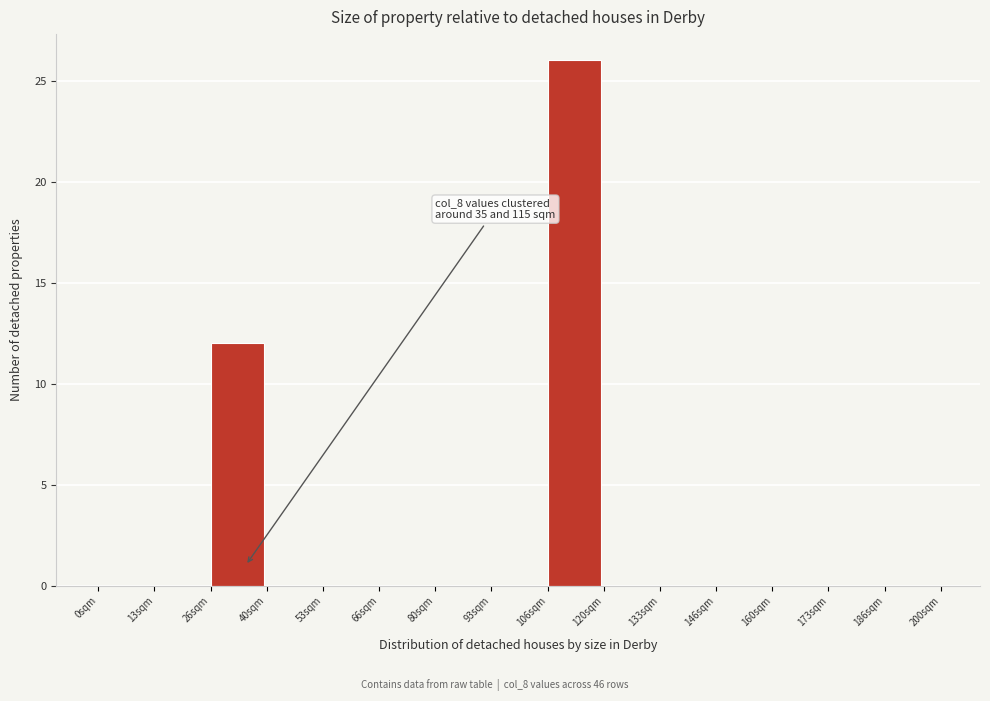

Which range on the x-axis has the tallest bar?

106 to 120